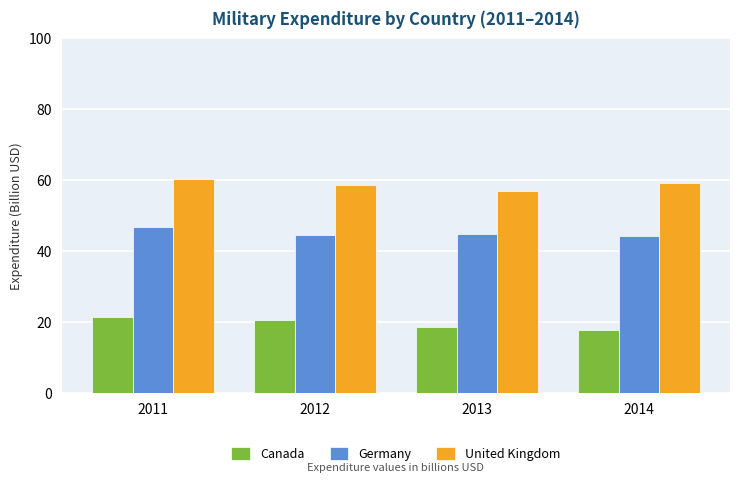

What is the maximum value shown in the chart?

60.3